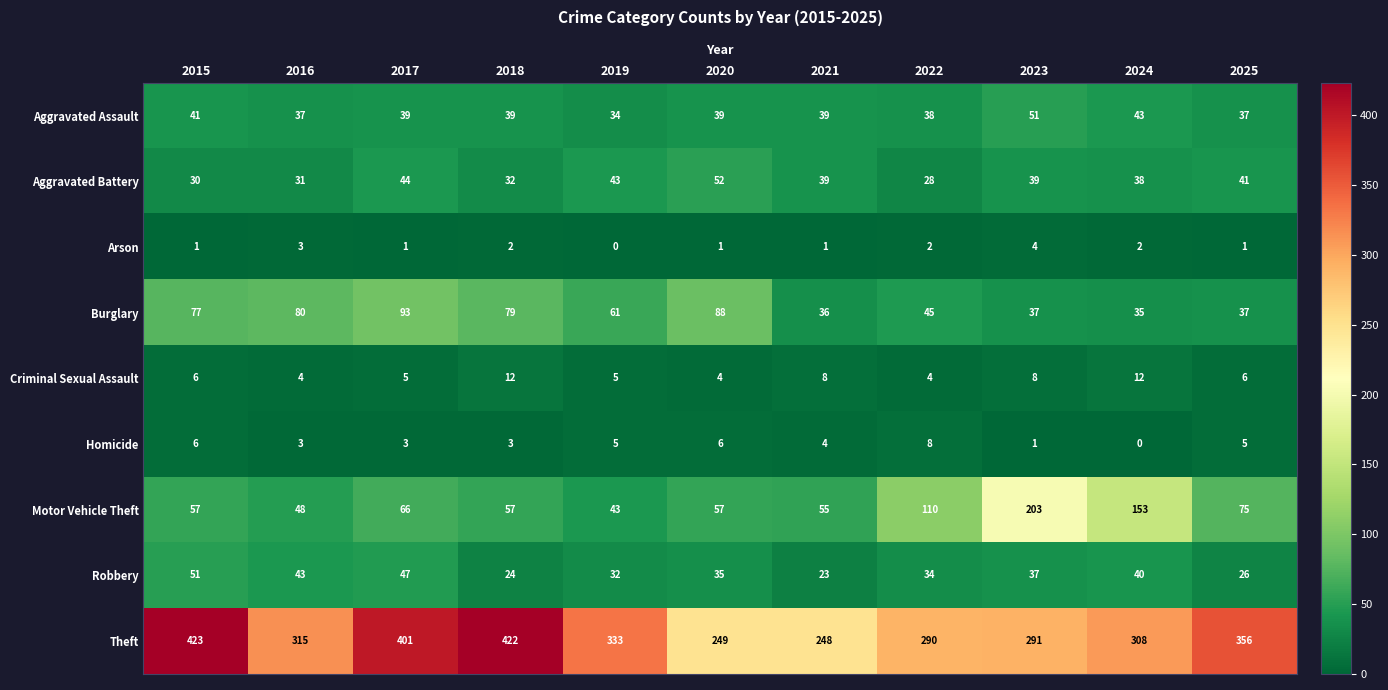

Which category has the highest value across all series?

2015